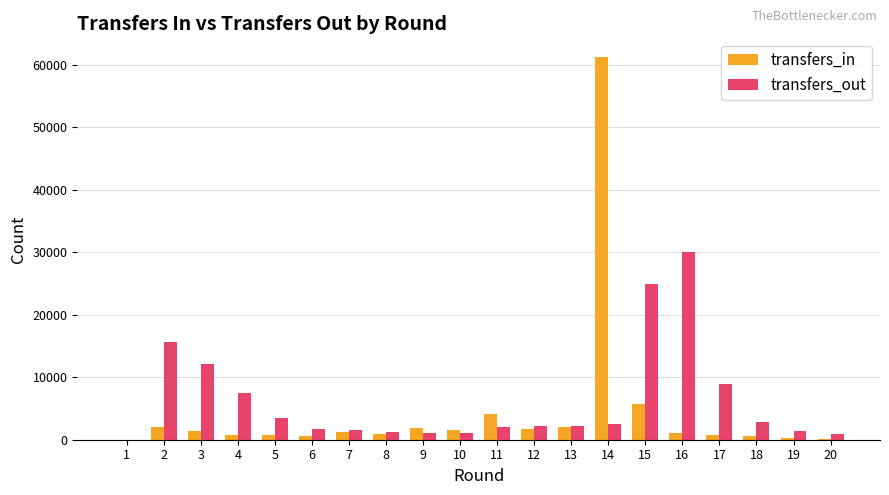

Is the value of transfers_in at 18 greater than the value of transfers_out at 5?

No